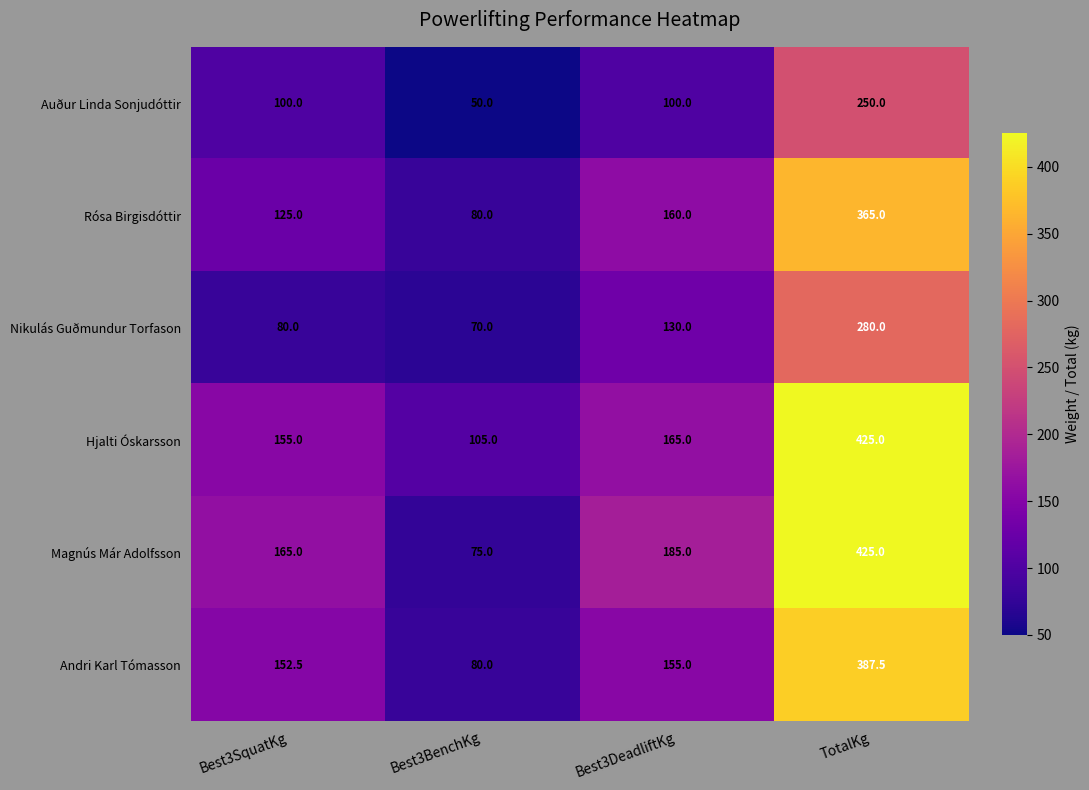

Rank the categories by Nikulás Guðmundur Torfason value from lowest to highest.

Best3BenchKg, Best3SquatKg, Best3DeadliftKg, TotalKg